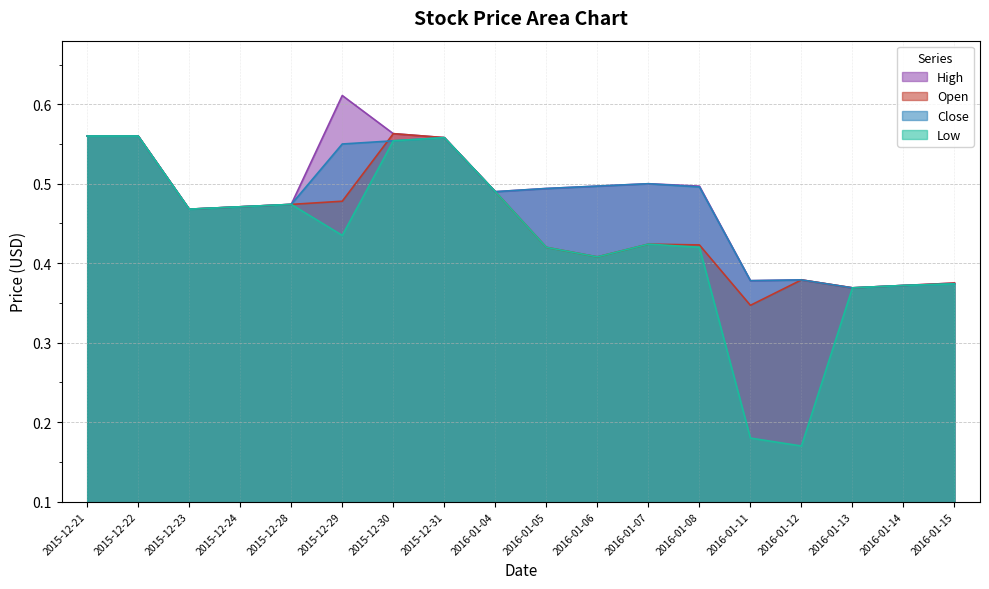

At how many categories does at least one series exceed 0?

18